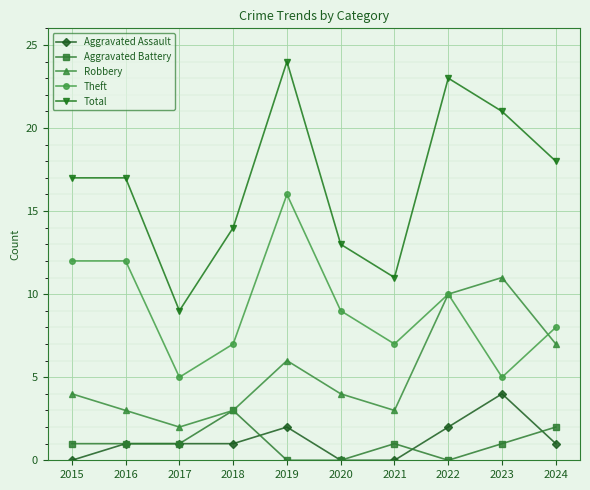

What is the sum of the Robbery values at 2021 and 2017?

5